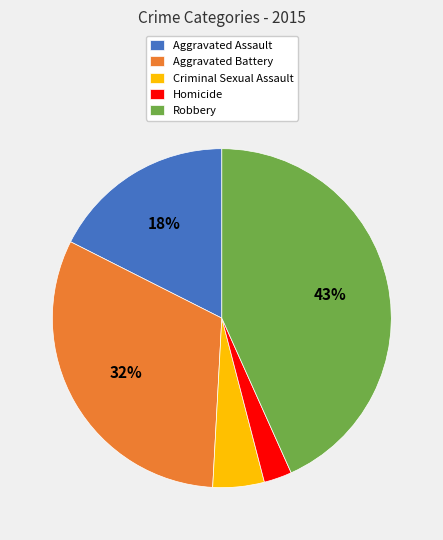

What percentage is the Aggravated Battery slice, to the nearest percent?

32%